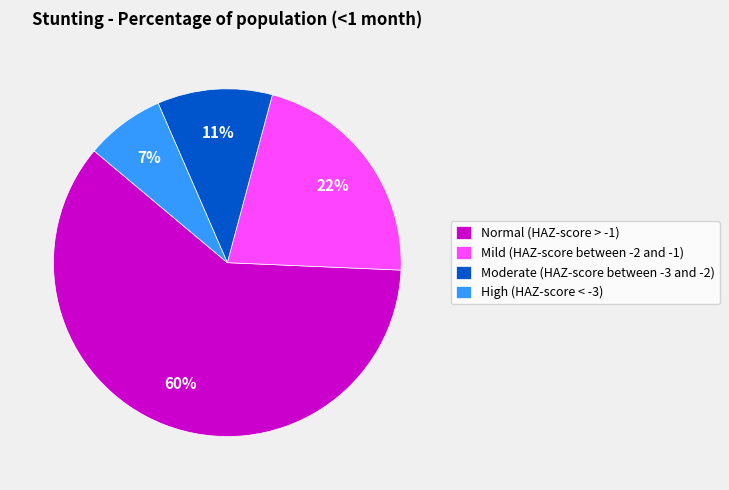

Count the number of slices in the pie.

4